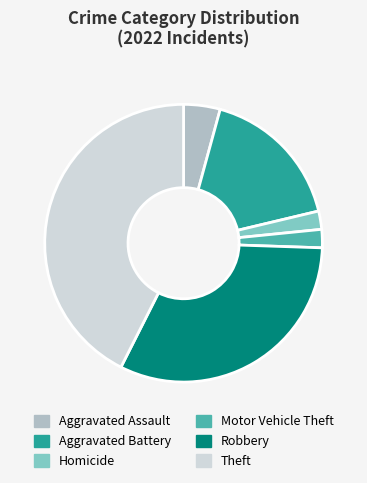

What is the ratio of the value at Theft to the value at Aggravated Battery?

2.5